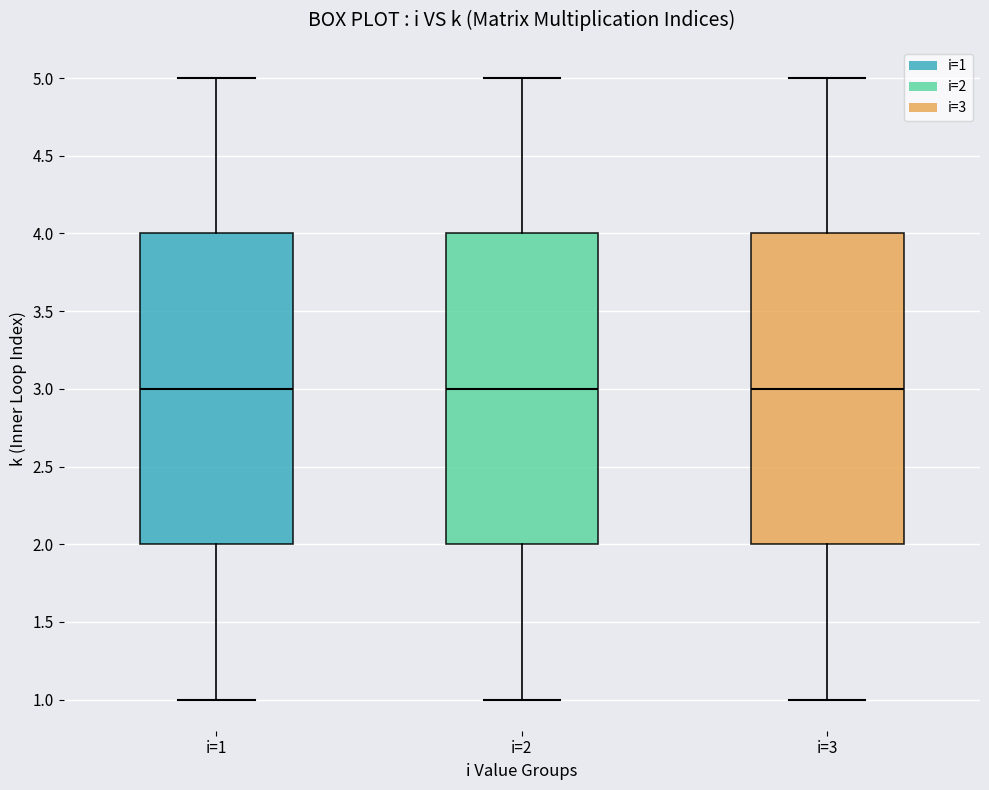

Reading left to right, transcribe this box plot: for each box, give where its median line is, the range the box spans, and where its two whiskers end, as read against the y-axis. The values are not printed on the chart, so give them approximately, as read against the axis.

i=1: median 3, box 2 to 4, whiskers 1 to 5
i=2: median 3, box 2 to 4, whiskers 1 to 5
i=3: median 3, box 2 to 4, whiskers 1 to 5